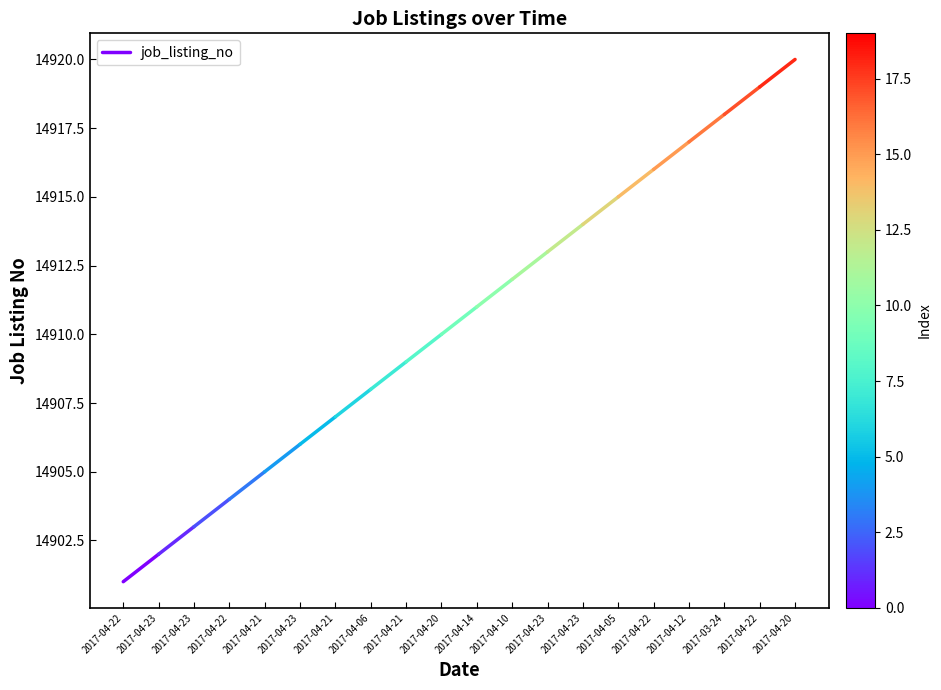

Is this an area chart (filled region under the line)?

No